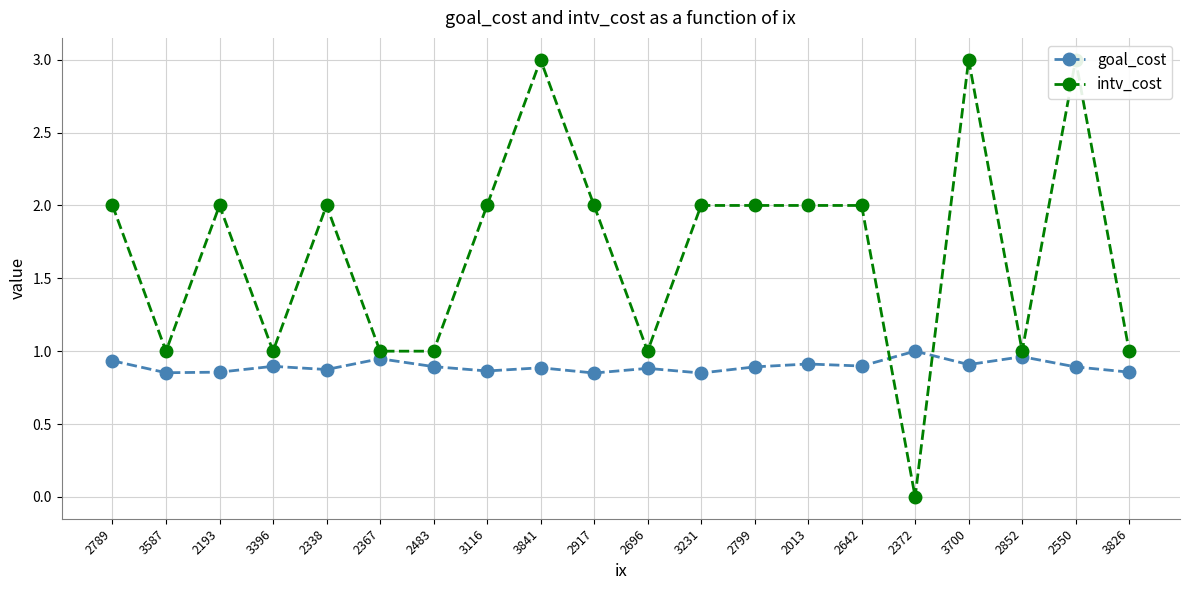

At which category does the chart reach its minimum across all series?

2372